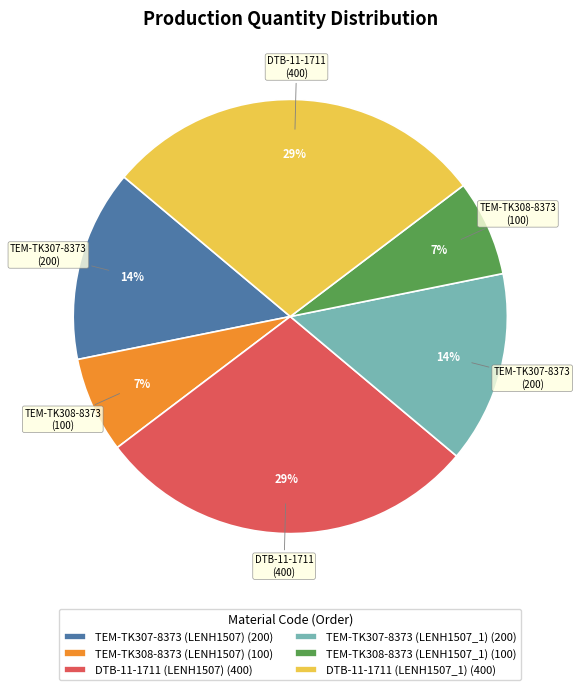

To the nearest percent, what is the average slice percentage?

17%